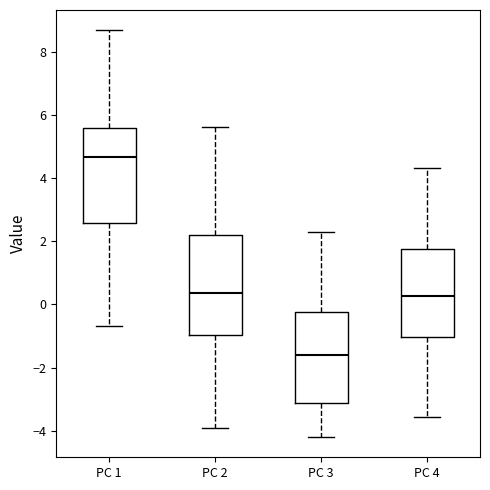

Reading left to right, read every box against the y-axis: the position of its median line, the range the box covers, and the ends of its whiskers. The values are not printed on the chart, so give them approximately, as read against the axis.

PC 1: median 4.6, box 2.6 to 5.6, whiskers -0.6 to 8.6
PC 2: median 0.4, box -1.0 to 2.2, whiskers -4.0 to 5.6
PC 3: median -1.6, box -3.2 to -0.2, whiskers -4.2 to 2.2
PC 4: median 0.2, box -1.0 to 1.8, whiskers -3.6 to 4.4